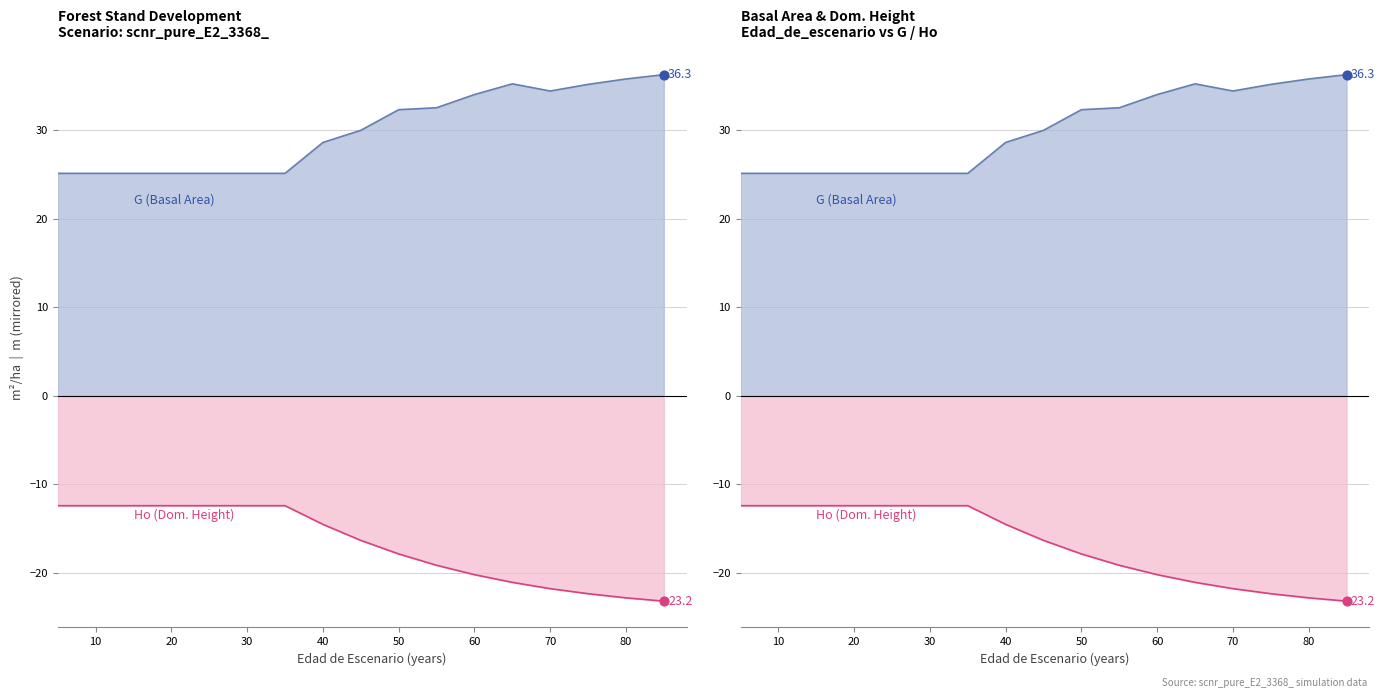

What are all the series names shown in the legend?

G, Ho